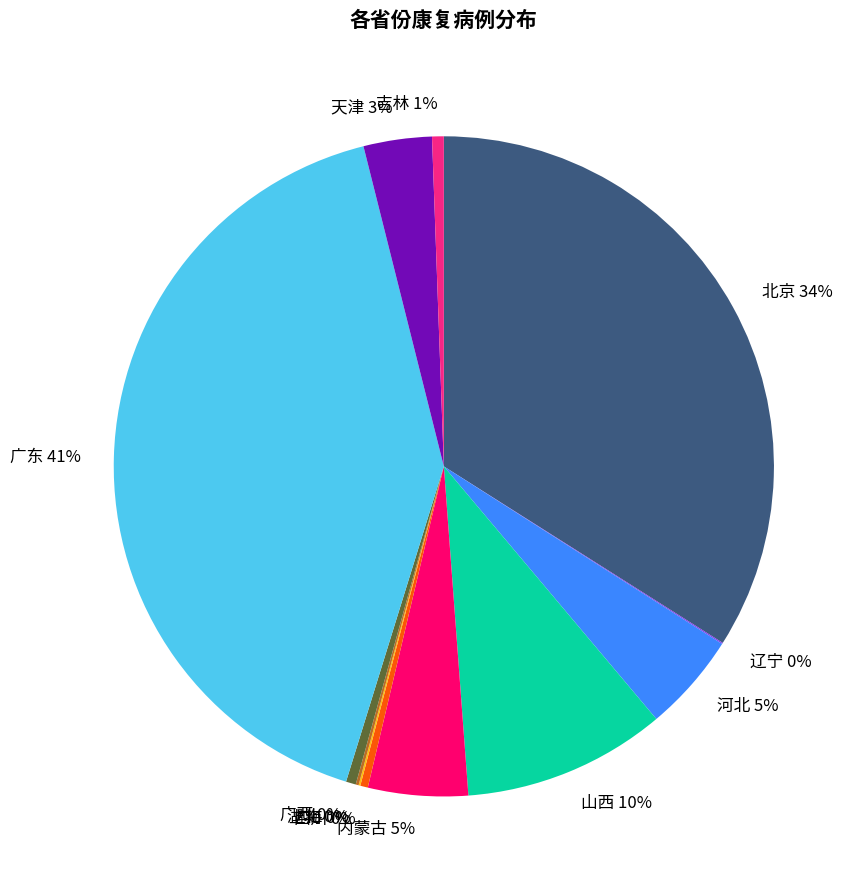

Is the sum of 内蒙古 and 广东 greater than half?

No